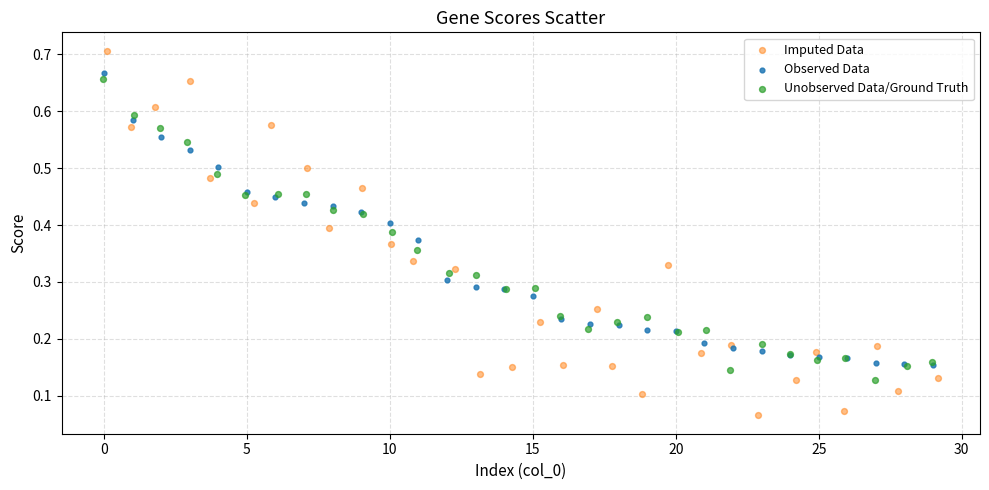

Which series contains the lowest Y value?

Imputed Data